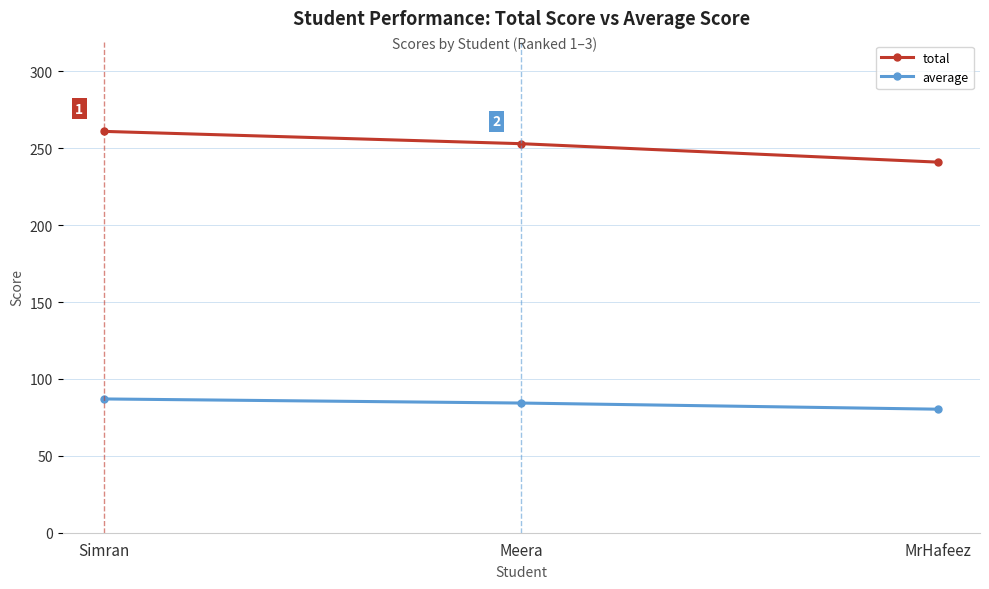

What is the total value across all series at Meera?

337.3